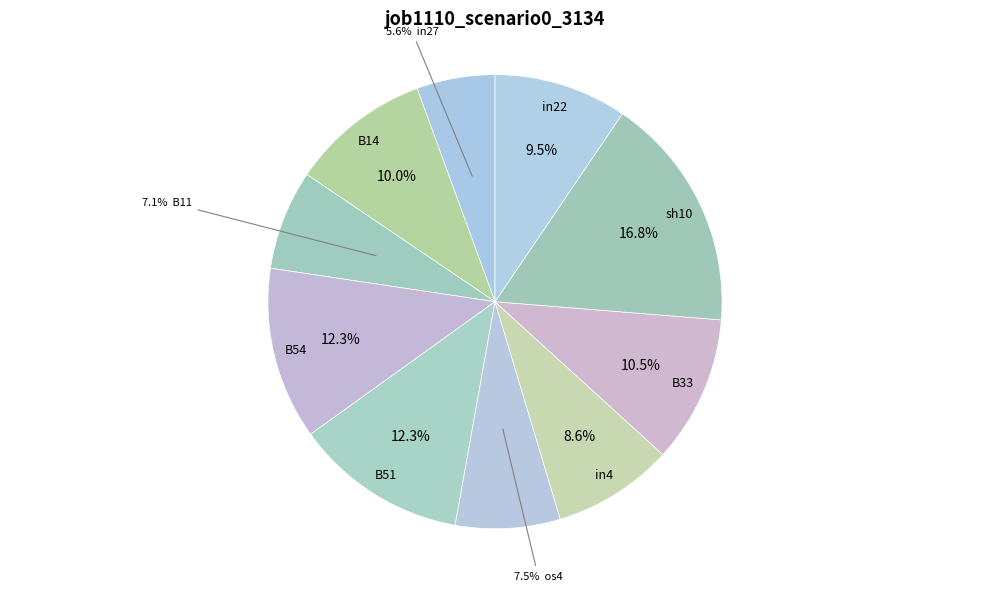

How many slices are in this pie chart?

10